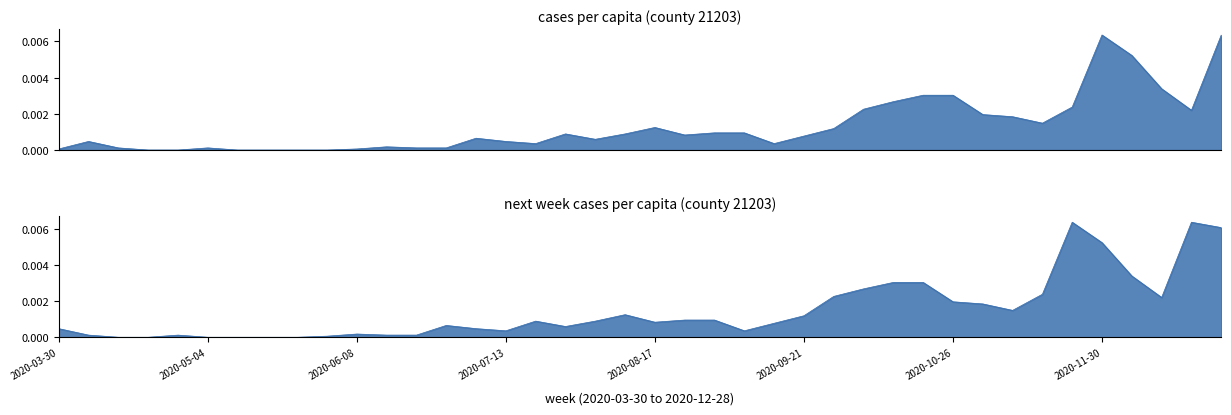

In cases_pcap, how many points are lower than both neighbors (excluding endpoints)?

6